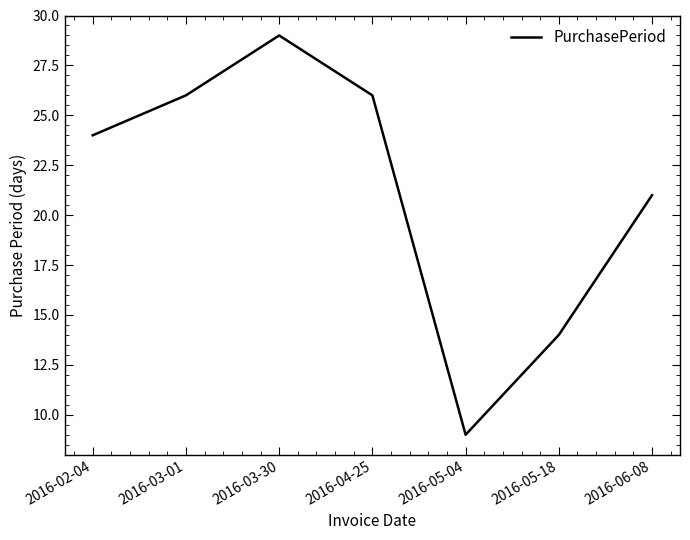

How many lines are shown in the chart?

1